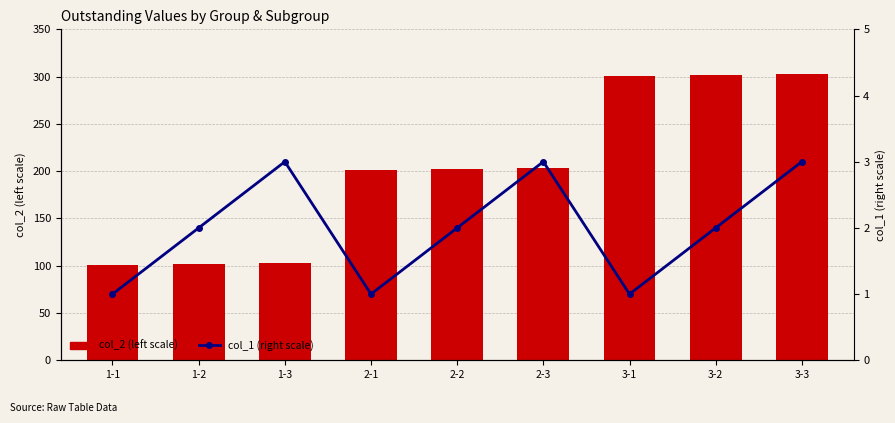

What is the maximum value shown in the chart?

303